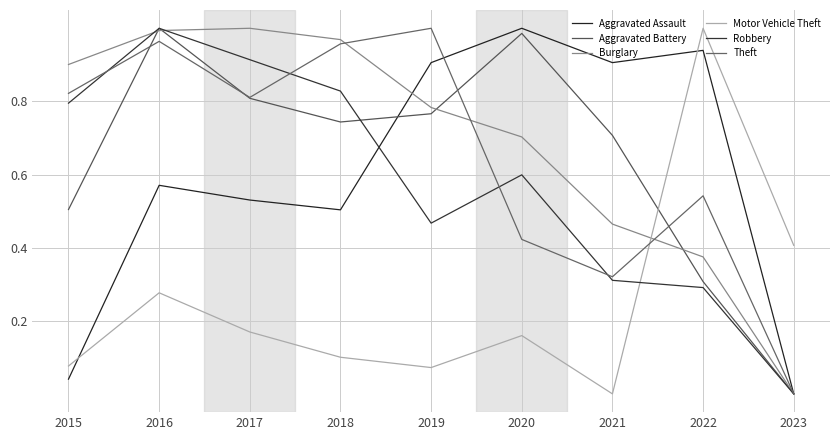

How many lines are shown in the chart?

6